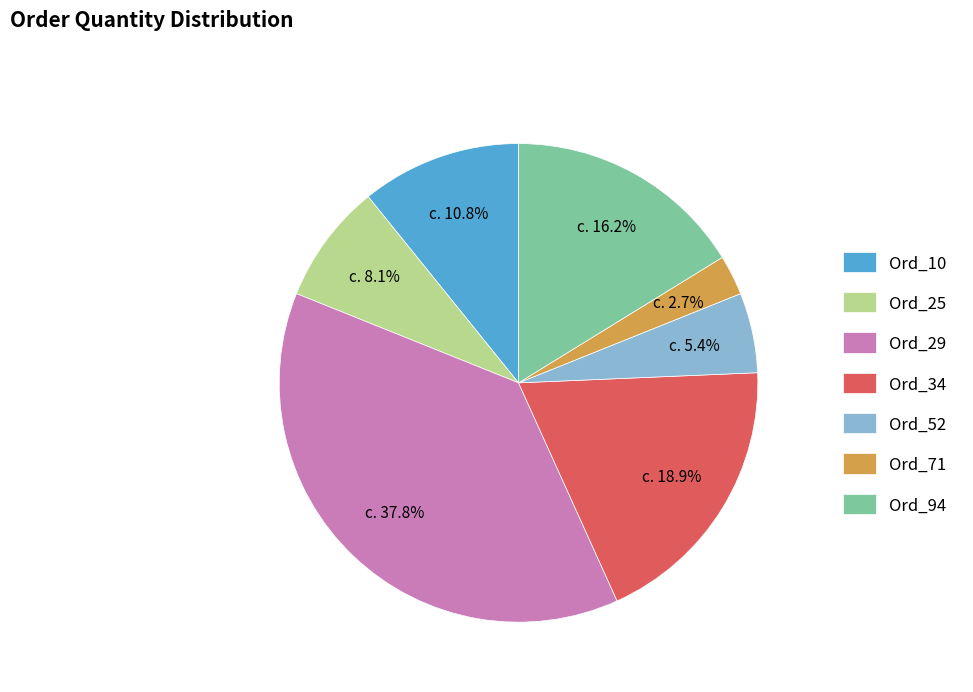

What percentage is NOT represented by Ord_10?

89.2%